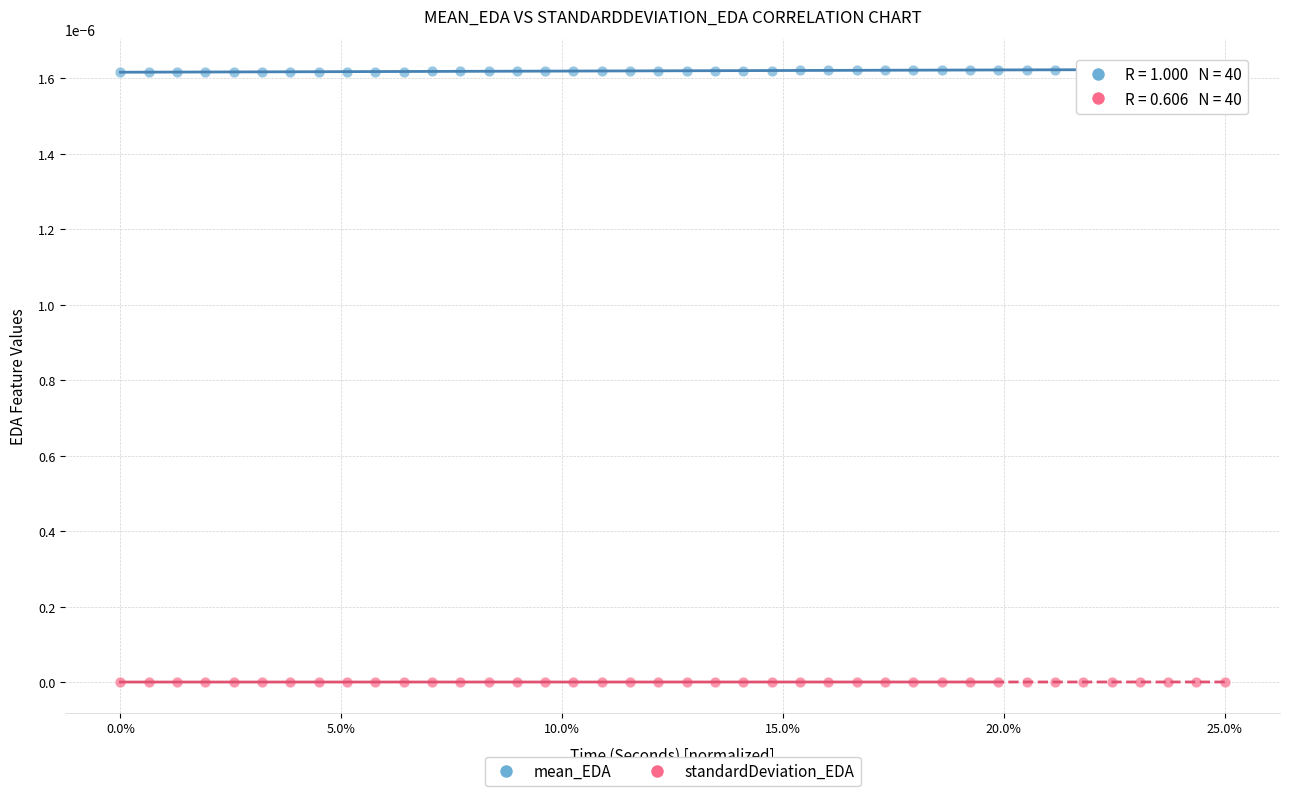

Which series reaches the maximum Y coordinate?

mean_EDA